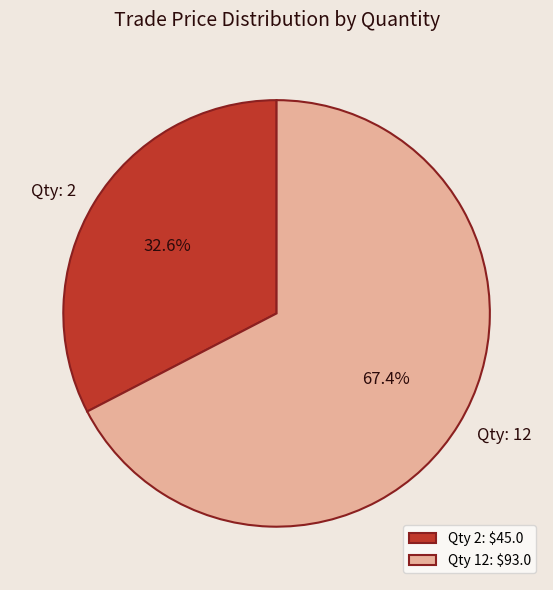

Between Qty: 2 and Qty: 12, which is larger?

Qty: 12